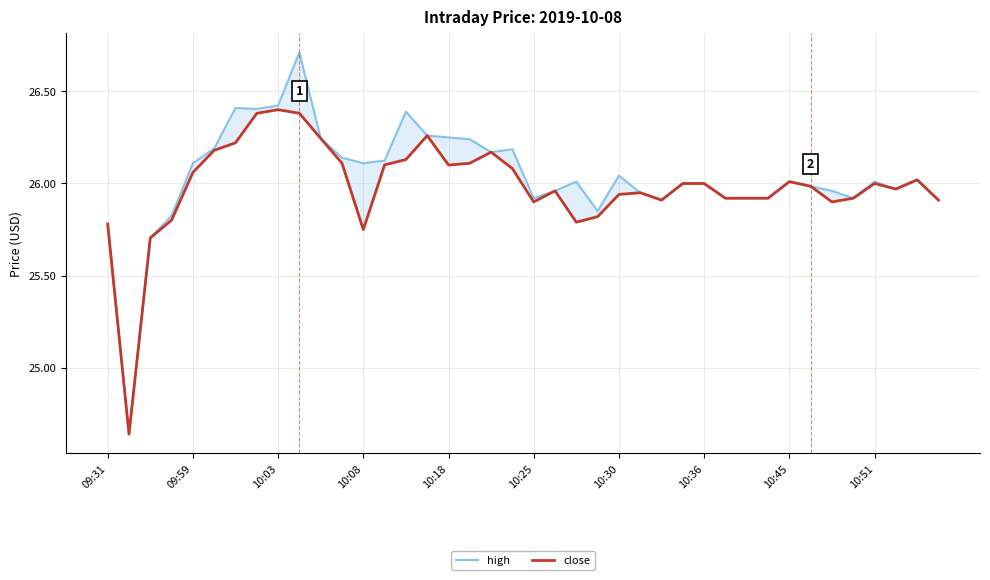

Rank the series at 10:45 from lowest to highest value.

high, close